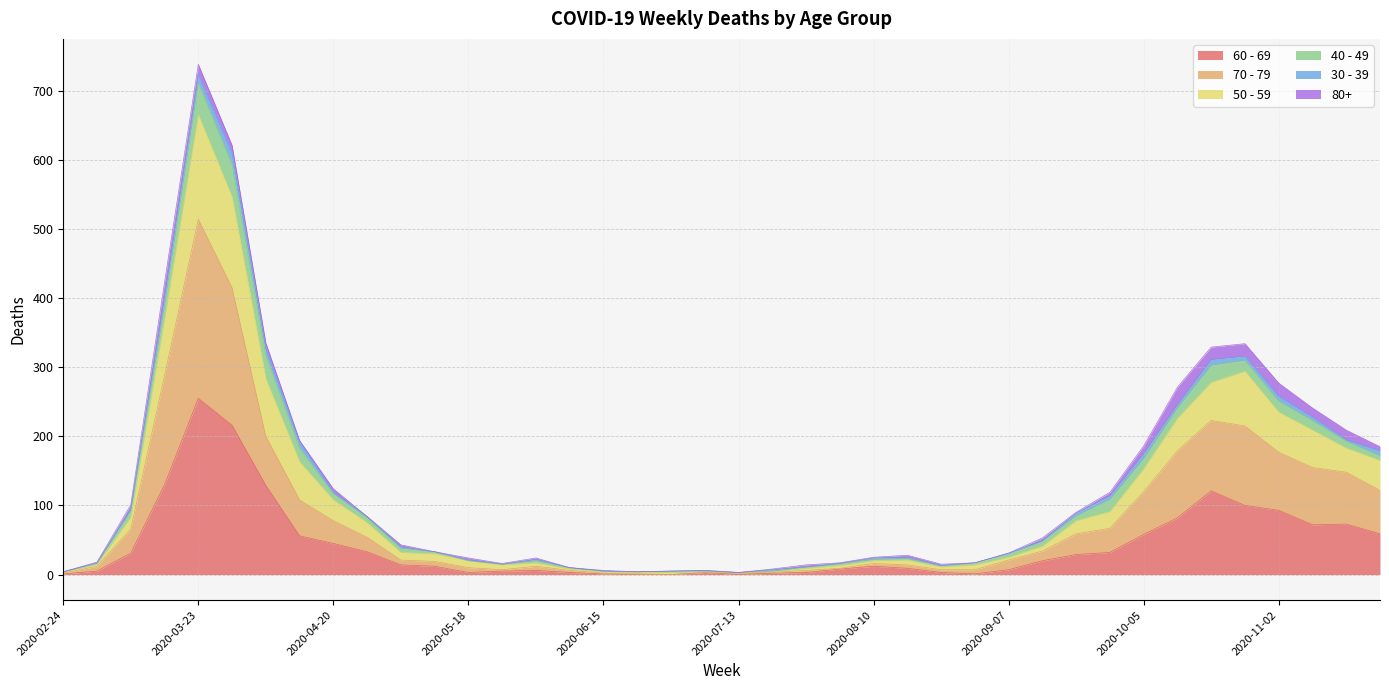

At which category is the sum across all series the highest?

2020-03-23